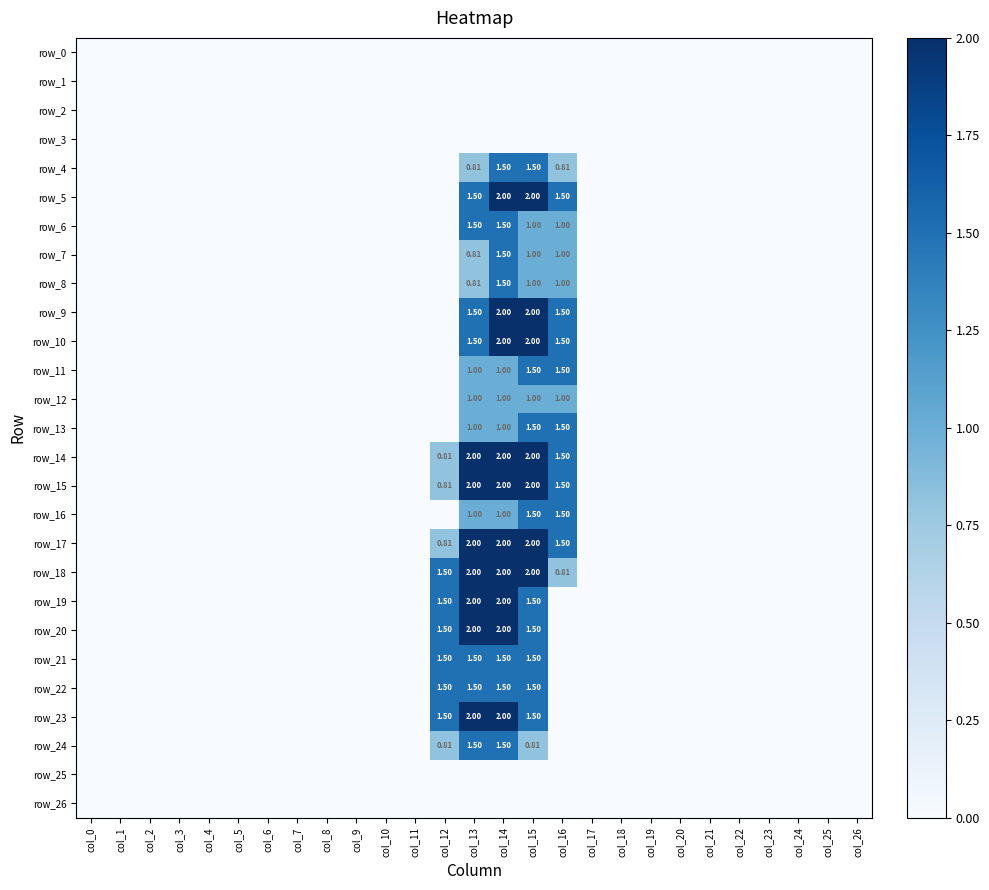

Reading left to right, transcribe all the data shown in this chart.

row_0: 0.0	0.0	0.0	0.0	0.0	0.0	0.0	0.0	0.0	0.0	0.0	0.0	0.0	0.0	0.0	0.0	0.0	0.0	0.0	0.0	0.0	0.0	0.0	0.0	0.0	0.0	0.0
row_1: 0.0	0.0	0.0	0.0	0.0	0.0	0.0	0.0	0.0	0.0	0.0	0.0	0.0	0.0	0.0	0.0	0.0	0.0	0.0	0.0	0.0	0.0	0.0	0.0	0.0	0.0	0.0
row_2: 0.0	0.0	0.0	0.0	0.0	0.0	0.0	0.0	0.0	0.0	0.0	0.0	0.0	0.0	0.0	0.0	0.0	0.0	0.0	0.0	0.0	0.0	0.0	0.0	0.0	0.0	0.0
row_3: 0.0	0.0	0.0	0.0	0.0	0.0	0.0	0.0	0.0	0.0	0.0	0.0	0.0	0.0	0.0	0.0	0.0	0.0	0.0	0.0	0.0	0.0	0.0	0.0	0.0	0.0	0.0
row_4: 0.0	0.0	0.0	0.0	0.0	0.0	0.0	0.0	0.0	0.0	0.0	0.0	0.0	0.8	1.5	1.5	0.8	0.0	0.0	0.0	0.0	0.0	0.0	0.0	0.0	0.0	0.0
row_5: 0.0	0.0	0.0	0.0	0.0	0.0	0.0	0.0	0.0	0.0	0.0	0.0	0.0	1.5	2.0	2.0	1.5	0.0	0.0	0.0	0.0	0.0	0.0	0.0	0.0	0.0	0.0
row_6: 0.0	0.0	0.0	0.0	0.0	0.0	0.0	0.0	0.0	0.0	0.0	0.0	0.0	1.5	1.5	1.0	1.0	0.0	0.0	0.0	0.0	0.0	0.0	0.0	0.0	0.0	0.0
row_7: 0.0	0.0	0.0	0.0	0.0	0.0	0.0	0.0	0.0	0.0	0.0	0.0	0.0	0.8	1.5	1.0	1.0	0.0	0.0	0.0	0.0	0.0	0.0	0.0	0.0	0.0	0.0
row_8: 0.0	0.0	0.0	0.0	0.0	0.0	0.0	0.0	0.0	0.0	0.0	0.0	0.0	0.8	1.5	1.0	1.0	0.0	0.0	0.0	0.0	0.0	0.0	0.0	0.0	0.0	0.0
row_9: 0.0	0.0	0.0	0.0	0.0	0.0	0.0	0.0	0.0	0.0	0.0	0.0	0.0	1.5	2.0	2.0	1.5	0.0	0.0	0.0	0.0	0.0	0.0	0.0	0.0	0.0	0.0
row_10: 0.0	0.0	0.0	0.0	0.0	0.0	0.0	0.0	0.0	0.0	0.0	0.0	0.0	1.5	2.0	2.0	1.5	0.0	0.0	0.0	0.0	0.0	0.0	0.0	0.0	0.0	0.0
row_11: 0.0	0.0	0.0	0.0	0.0	0.0	0.0	0.0	0.0	0.0	0.0	0.0	0.0	1.0	1.0	1.5	1.5	0.0	0.0	0.0	0.0	0.0	0.0	0.0	0.0	0.0	0.0
row_12: 0.0	0.0	0.0	0.0	0.0	0.0	0.0	0.0	0.0	0.0	0.0	0.0	0.0	1.0	1.0	1.0	1.0	0.0	0.0	0.0	0.0	0.0	0.0	0.0	0.0	0.0	0.0
row_13: 0.0	0.0	0.0	0.0	0.0	0.0	0.0	0.0	0.0	0.0	0.0	0.0	0.0	1.0	1.0	1.5	1.5	0.0	0.0	0.0	0.0	0.0	0.0	0.0	0.0	0.0	0.0
row_14: 0.0	0.0	0.0	0.0	0.0	0.0	0.0	0.0	0.0	0.0	0.0	0.0	0.8	2.0	2.0	2.0	1.5	0.0	0.0	0.0	0.0	0.0	0.0	0.0	0.0	0.0	0.0
row_15: 0.0	0.0	0.0	0.0	0.0	0.0	0.0	0.0	0.0	0.0	0.0	0.0	0.8	2.0	2.0	2.0	1.5	0.0	0.0	0.0	0.0	0.0	0.0	0.0	0.0	0.0	0.0
row_16: 0.0	0.0	0.0	0.0	0.0	0.0	0.0	0.0	0.0	0.0	0.0	0.0	0.0	1.0	1.0	1.5	1.5	0.0	0.0	0.0	0.0	0.0	0.0	0.0	0.0	0.0	0.0
row_17: 0.0	0.0	0.0	0.0	0.0	0.0	0.0	0.0	0.0	0.0	0.0	0.0	0.8	2.0	2.0	2.0	1.5	0.0	0.0	0.0	0.0	0.0	0.0	0.0	0.0	0.0	0.0
row_18: 0.0	0.0	0.0	0.0	0.0	0.0	0.0	0.0	0.0	0.0	0.0	0.0	1.5	2.0	2.0	2.0	0.8	0.0	0.0	0.0	0.0	0.0	0.0	0.0	0.0	0.0	0.0
row_19: 0.0	0.0	0.0	0.0	0.0	0.0	0.0	0.0	0.0	0.0	0.0	0.0	1.5	2.0	2.0	1.5	0.0	0.0	0.0	0.0	0.0	0.0	0.0	0.0	0.0	0.0	0.0
row_20: 0.0	0.0	0.0	0.0	0.0	0.0	0.0	0.0	0.0	0.0	0.0	0.0	1.5	2.0	2.0	1.5	0.0	0.0	0.0	0.0	0.0	0.0	0.0	0.0	0.0	0.0	0.0
row_21: 0.0	0.0	0.0	0.0	0.0	0.0	0.0	0.0	0.0	0.0	0.0	0.0	1.5	1.5	1.5	1.5	0.0	0.0	0.0	0.0	0.0	0.0	0.0	0.0	0.0	0.0	0.0
row_22: 0.0	0.0	0.0	0.0	0.0	0.0	0.0	0.0	0.0	0.0	0.0	0.0	1.5	1.5	1.5	1.5	0.0	0.0	0.0	0.0	0.0	0.0	0.0	0.0	0.0	0.0	0.0
row_23: 0.0	0.0	0.0	0.0	0.0	0.0	0.0	0.0	0.0	0.0	0.0	0.0	1.5	2.0	2.0	1.5	0.0	0.0	0.0	0.0	0.0	0.0	0.0	0.0	0.0	0.0	0.0
row_24: 0.0	0.0	0.0	0.0	0.0	0.0	0.0	0.0	0.0	0.0	0.0	0.0	0.8	1.5	1.5	0.8	0.0	0.0	0.0	0.0	0.0	0.0	0.0	0.0	0.0	0.0	0.0
row_25: 0.0	0.0	0.0	0.0	0.0	0.0	0.0	0.0	0.0	0.0	0.0	0.0	0.0	0.0	0.0	0.0	0.0	0.0	0.0	0.0	0.0	0.0	0.0	0.0	0.0	0.0	0.0
row_26: 0.0	0.0	0.0	0.0	0.0	0.0	0.0	0.0	0.0	0.0	0.0	0.0	0.0	0.0	0.0	0.0	0.0	0.0	0.0	0.0	0.0	0.0	0.0	0.0	0.0	0.0	0.0